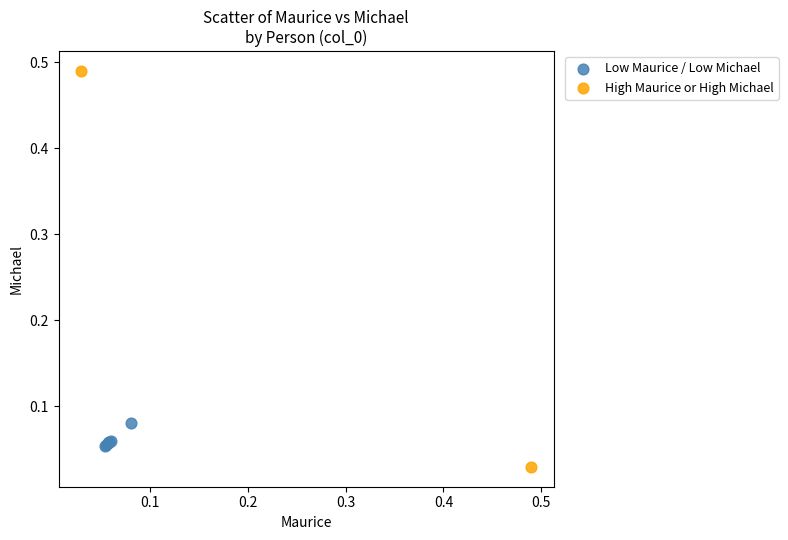

What are all the series names shown in the legend?

Low Maurice / Low Michael, High Maurice or High Michael